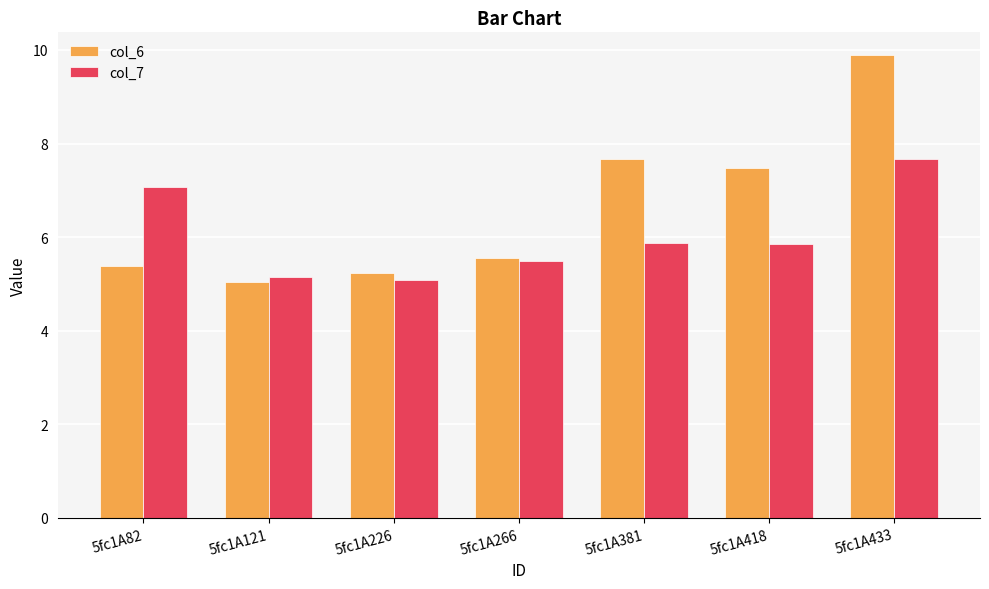

Which category has the lowest value in the col_6 series?

5fc1A121